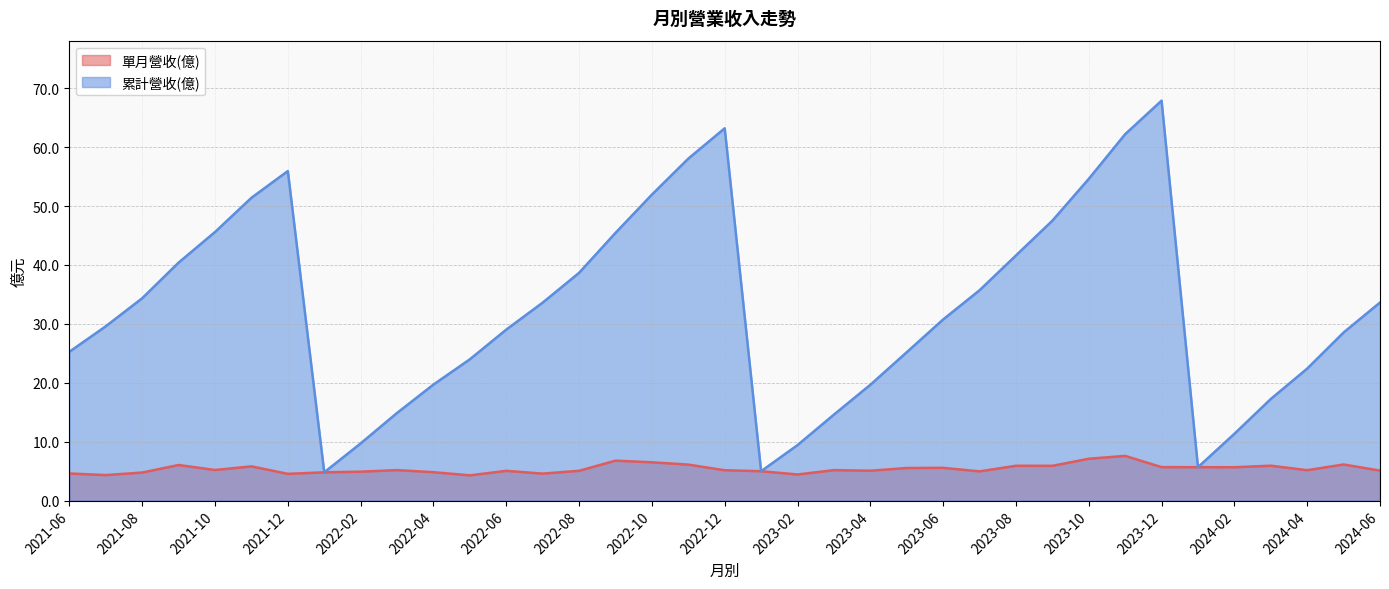

True or false: 累計營收(億) and 單月營收(億) cross at least once.

False